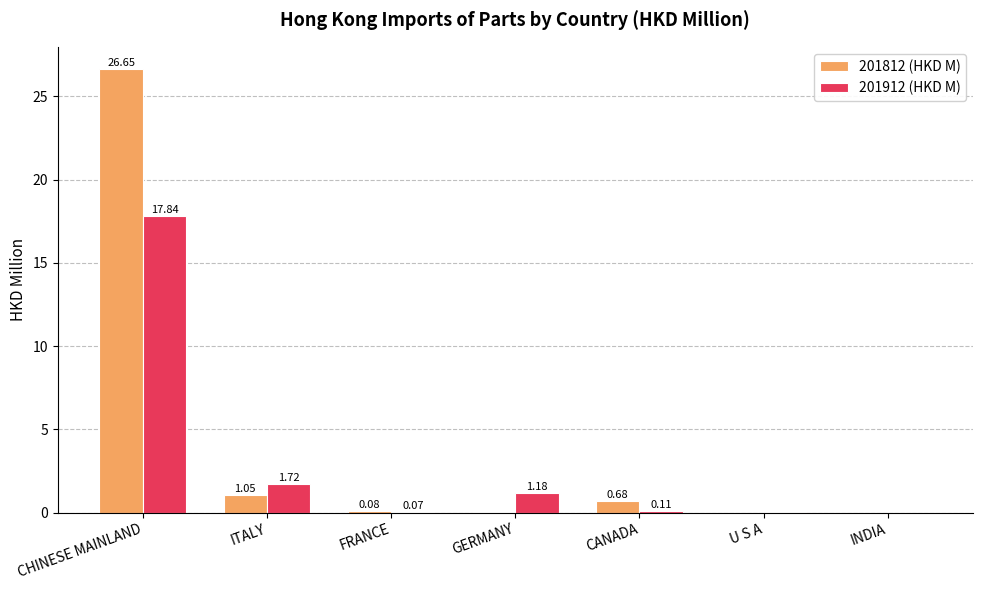

True or false: 201812 (HKD M) has a value of 26.6 at CHINESE MAINLAND.

True